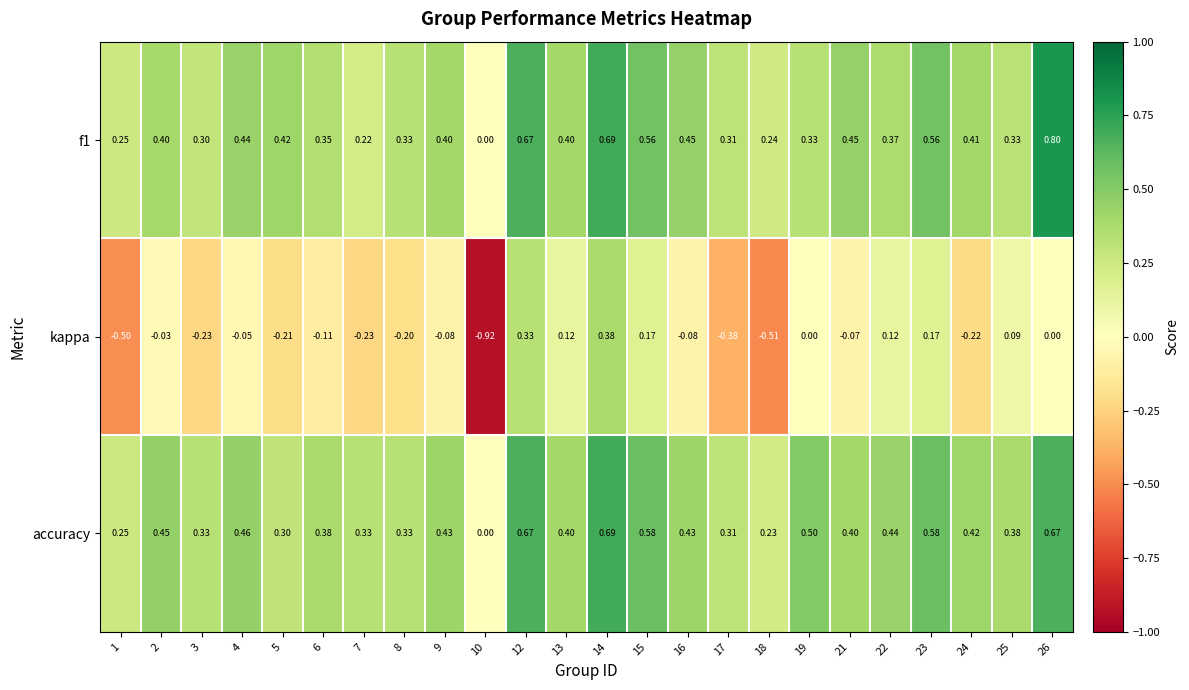

At which category is the sum across all series the highest?

14